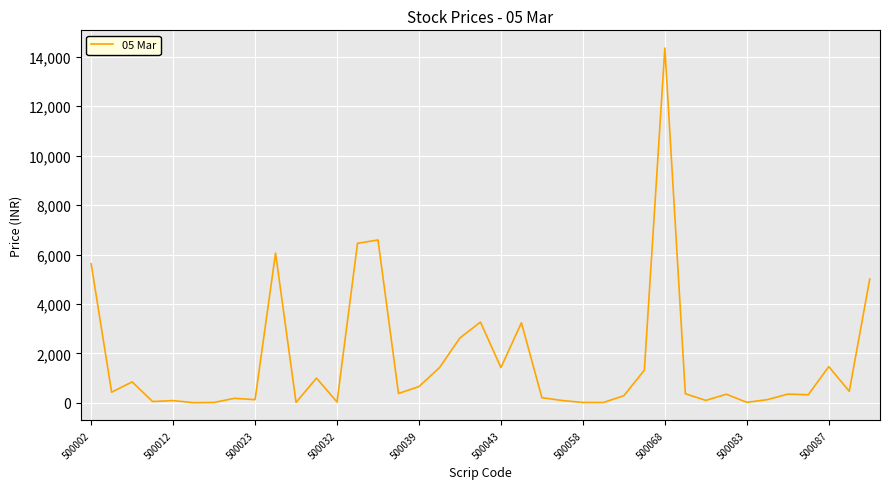

What is the greatest value displayed?

14350.1